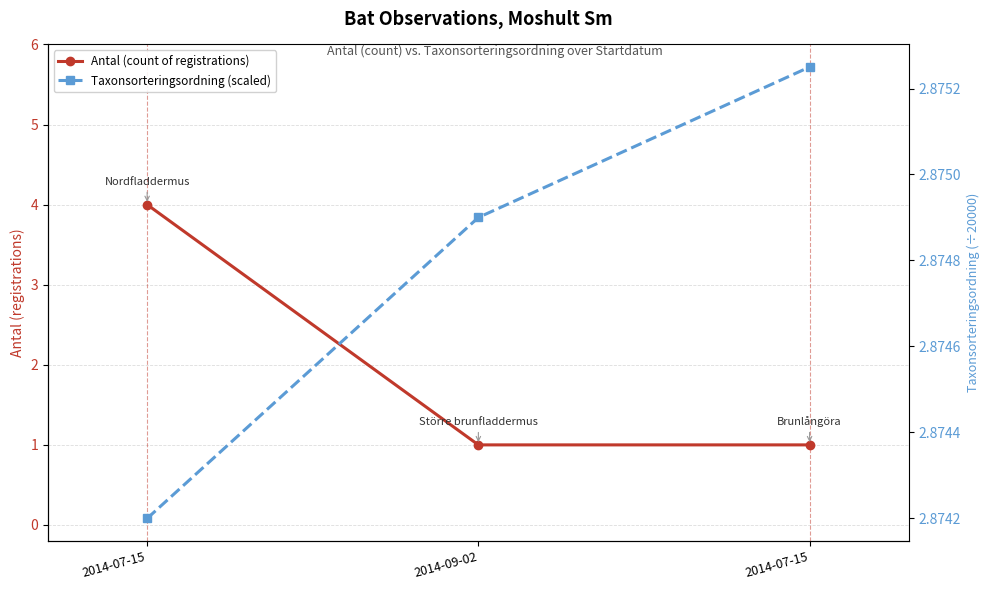

Reading right to left, list all the values displayed in this chart.

Antal (count of registrations): 2014-07-15=1.0	2014-09-02=1.0	2014-07-15=4.0
Taxonsorteringsordning (scaled): 2014-07-15=2.9	2014-09-02=2.9	2014-07-15=2.9